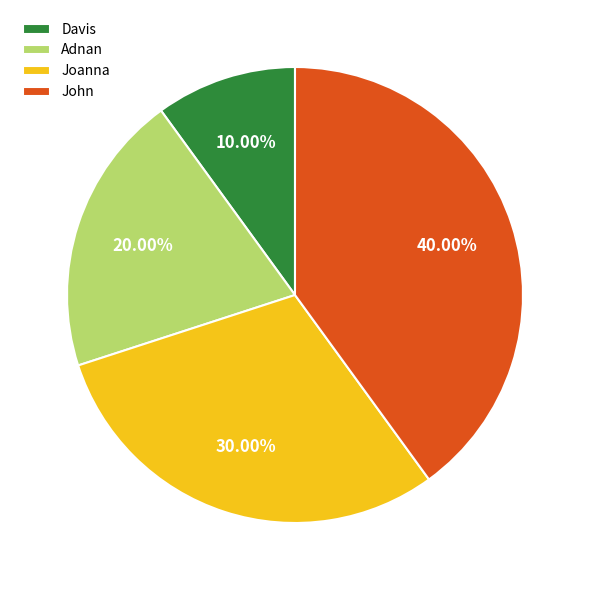

To the nearest percent, what is the average slice percentage?

25%